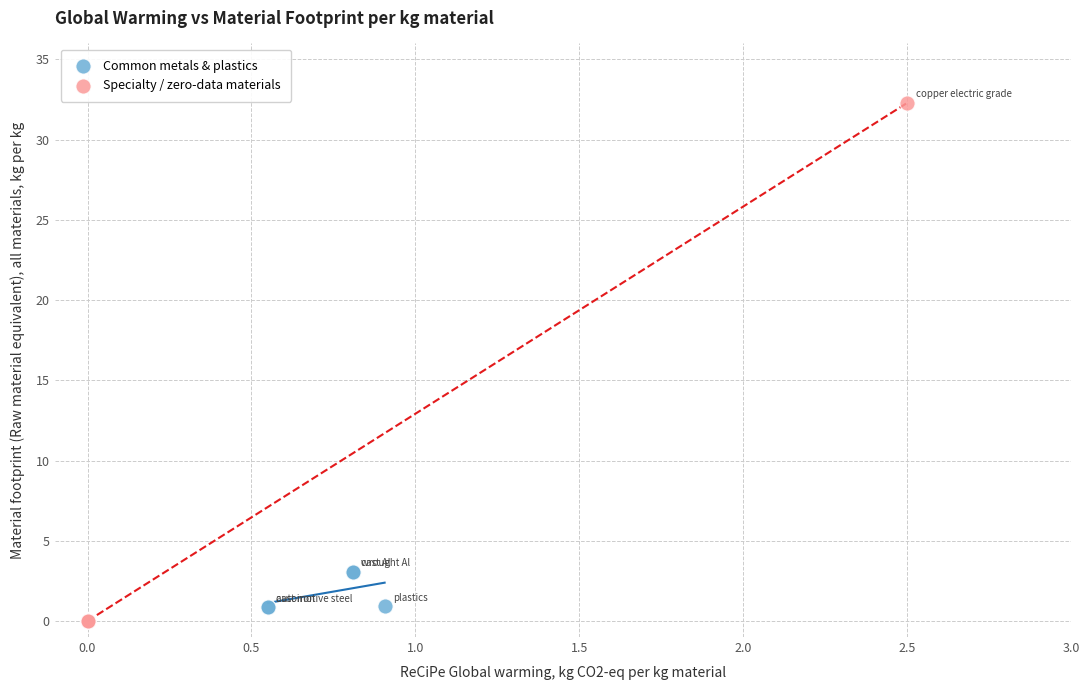

Which series contains the highest Y value?

Specialty / zero-data materials